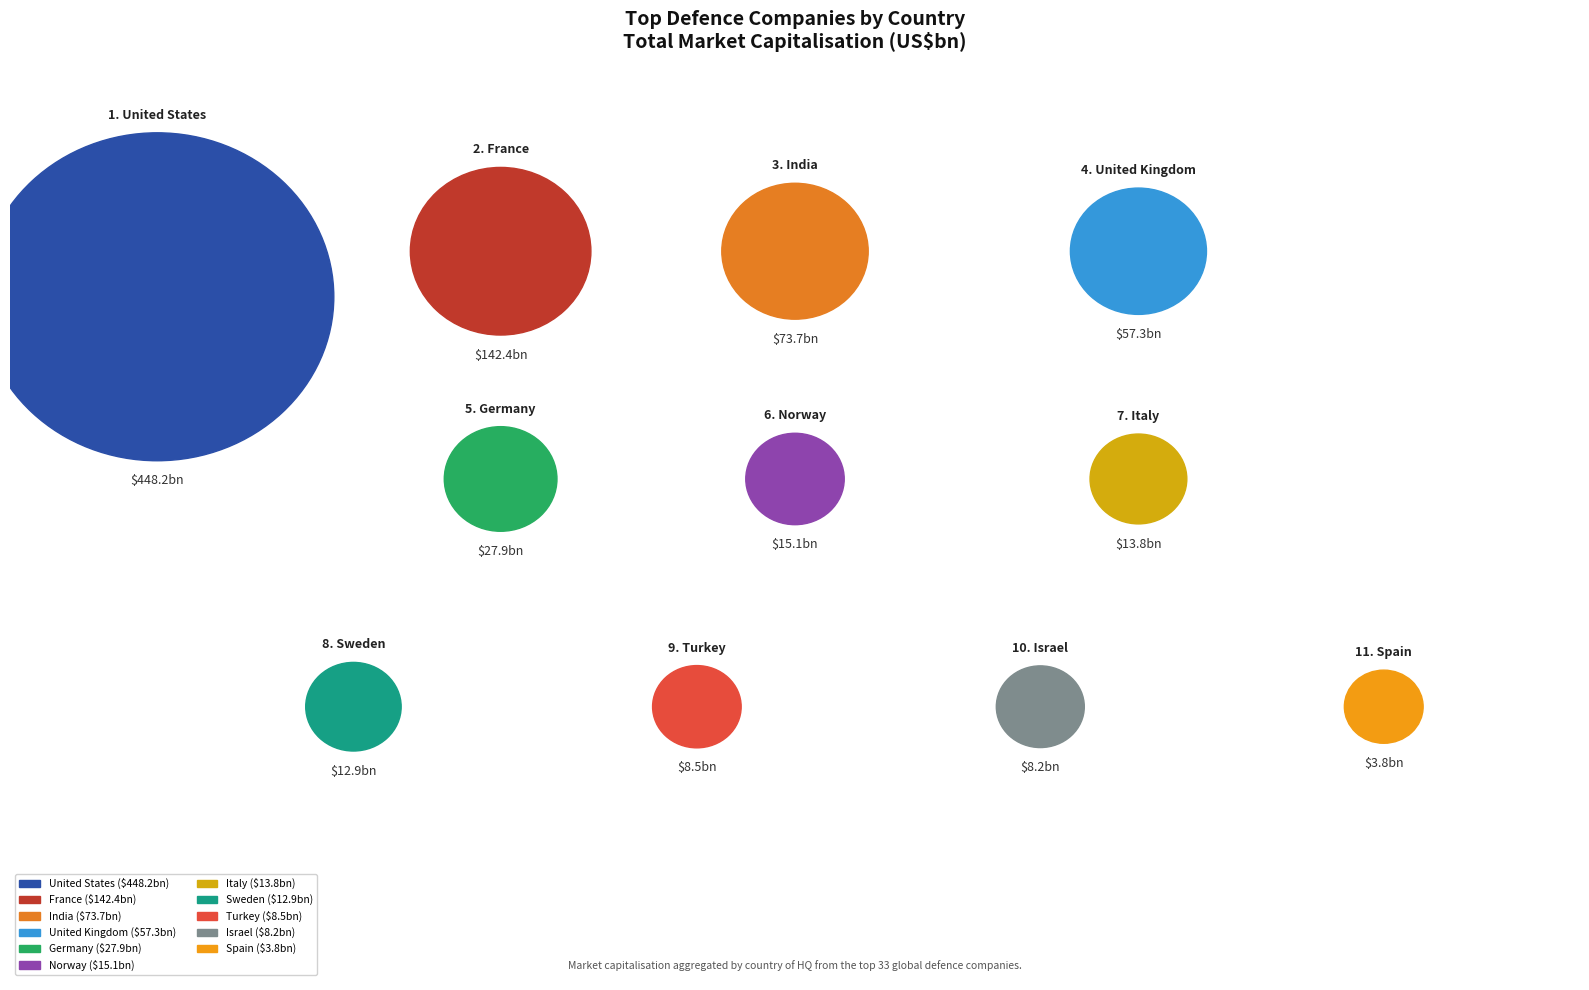

To the nearest percent, what portion does India represent?

9%